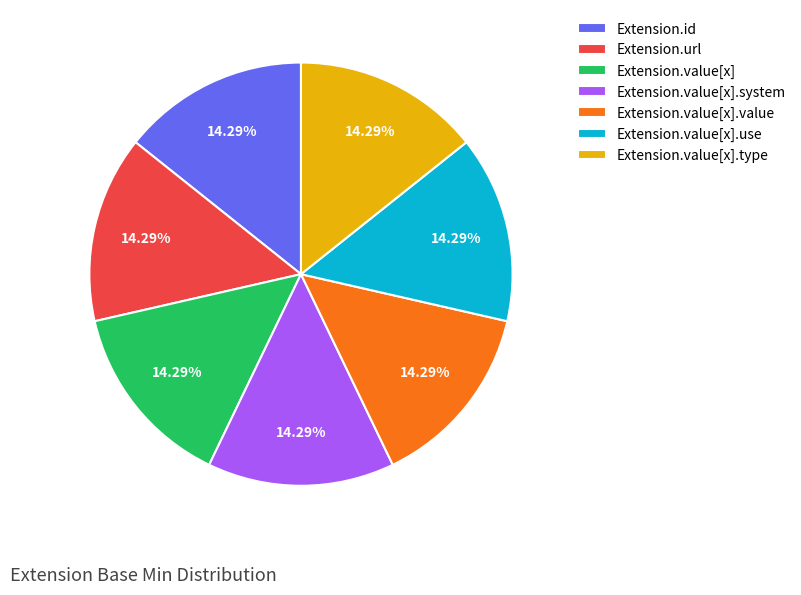

Approximately how many times larger is the value at Extension.url compared to Extension.id?

1.0